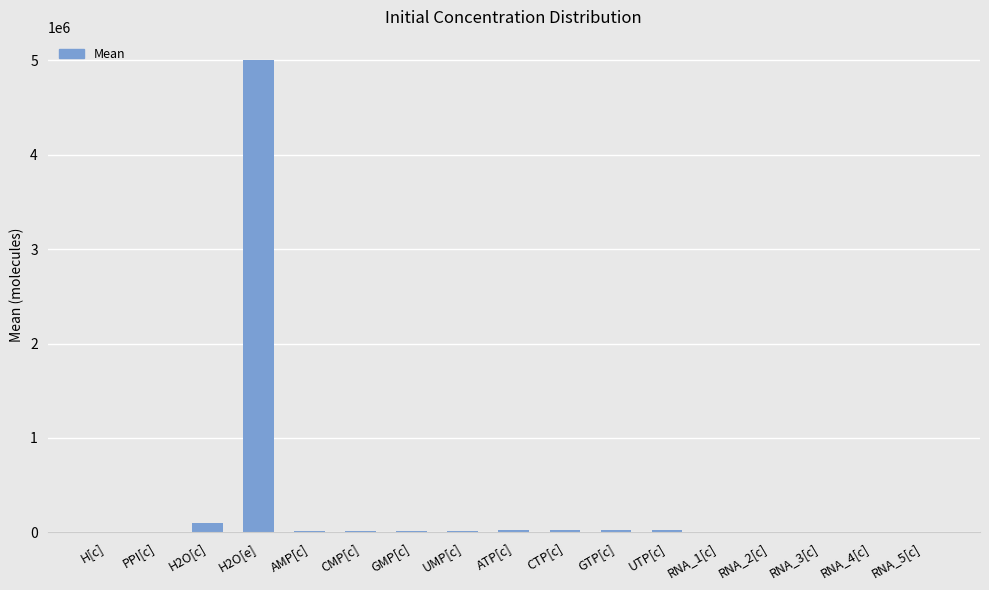

Which category has the highest value across all series?

H2O[e]